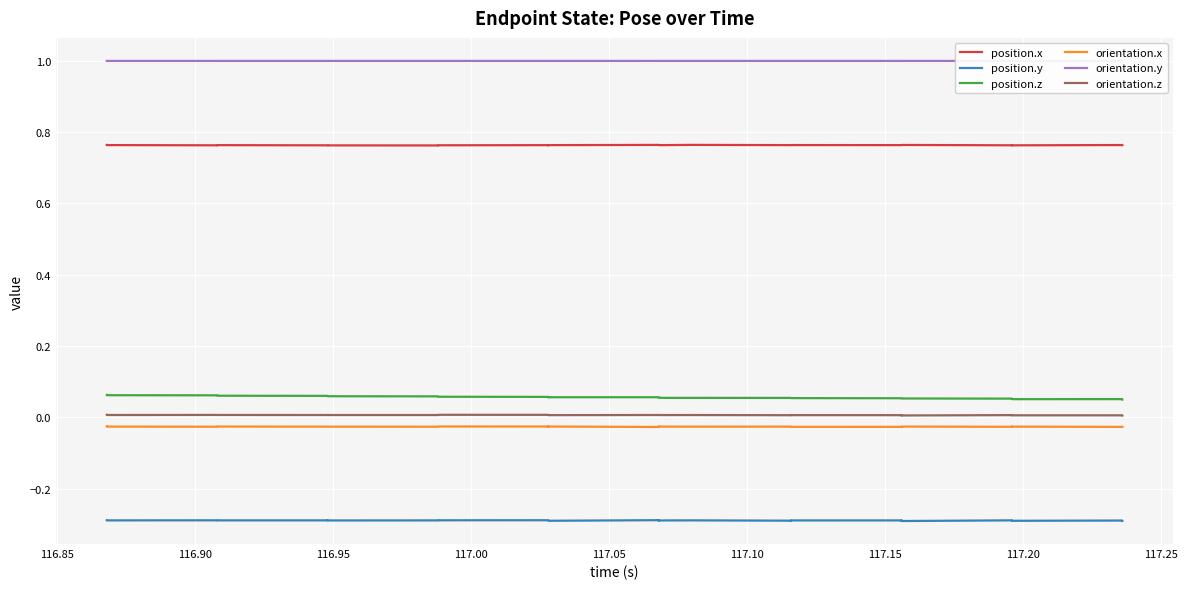

What is the minimum value for orientation.y?

1.0